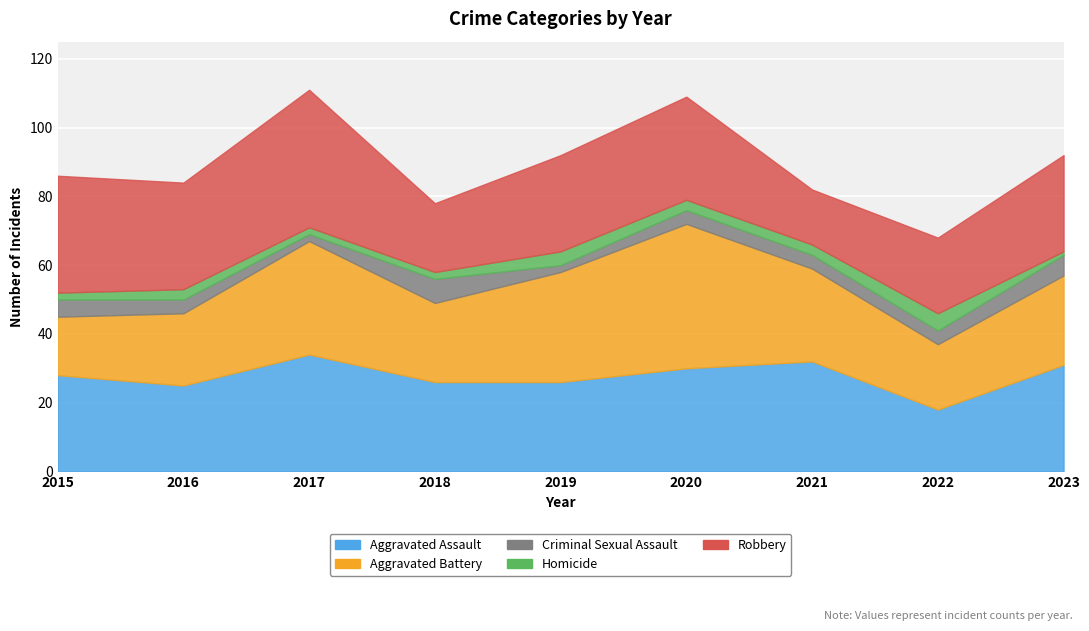

How many data points in Robbery are less than 28?

3